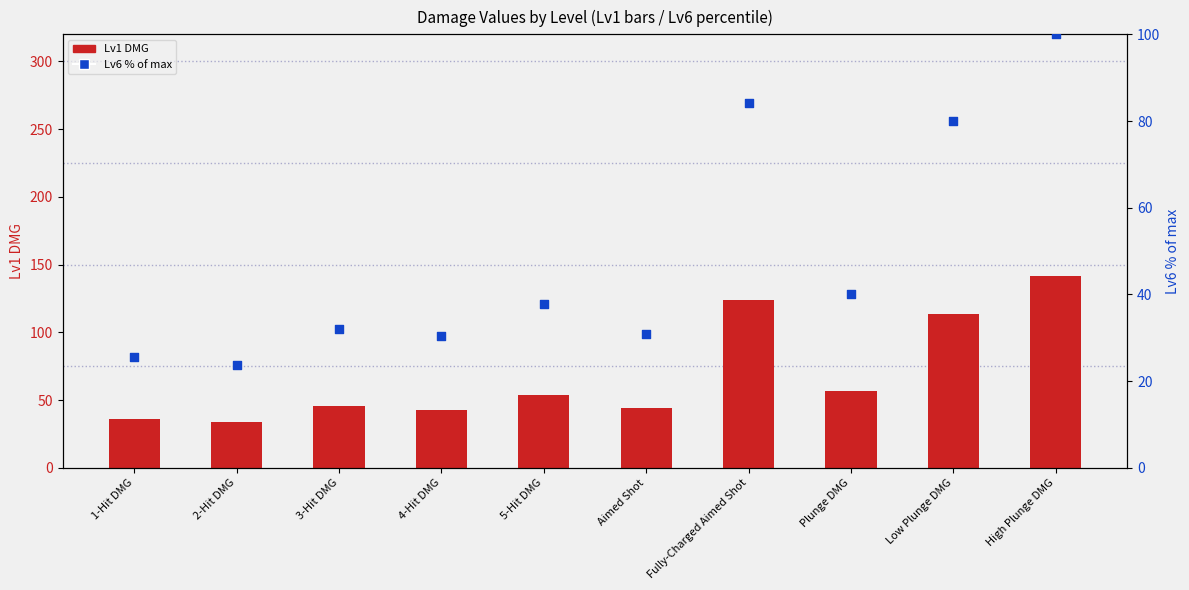

Which series contains the highest Y value?

Lv1 DMG